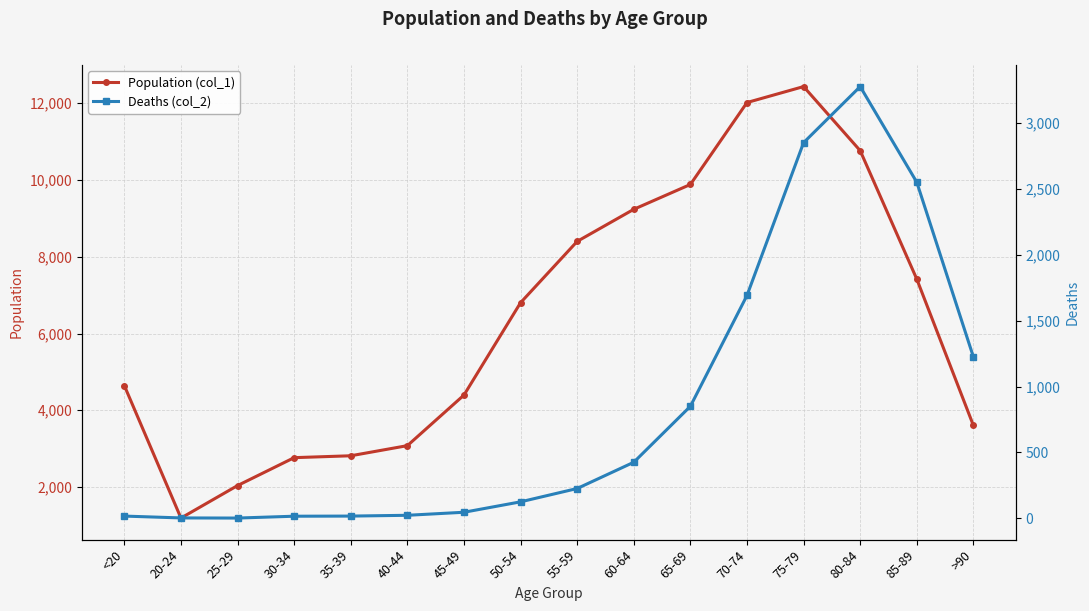

Count the number of categories in the chart.

16